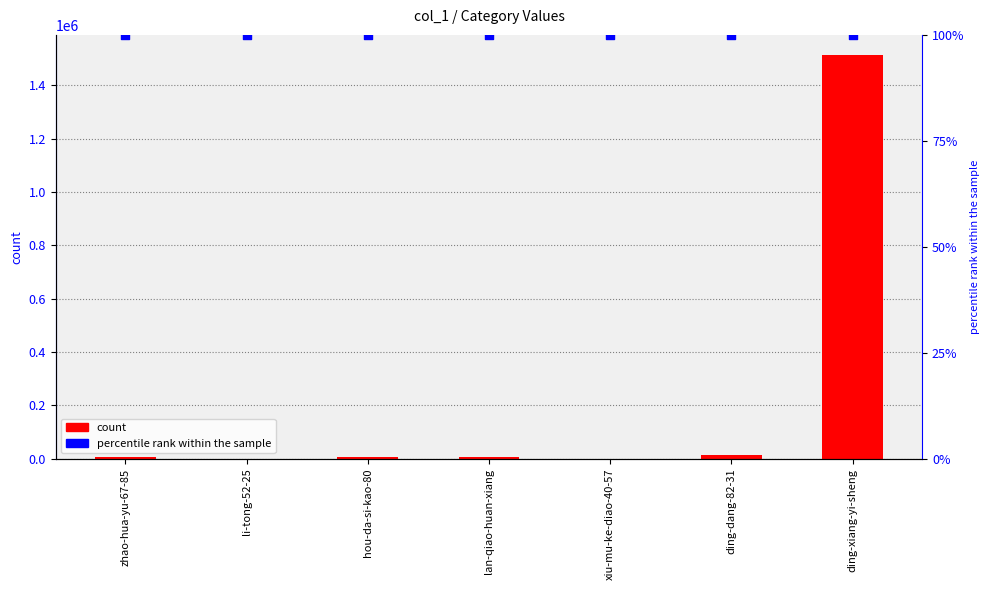

Which series reaches the minimum Y coordinate?

col_1